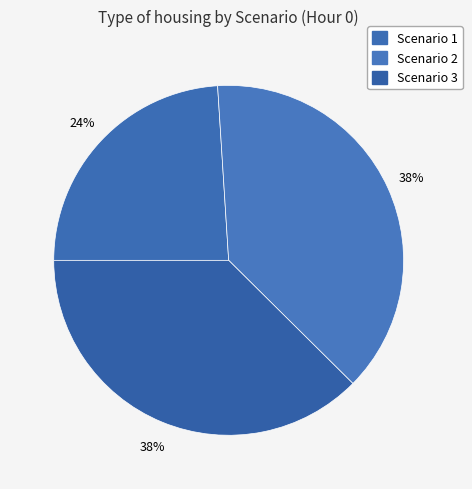

What percentage is the Scenario 2 slice, to the nearest percent?

38%